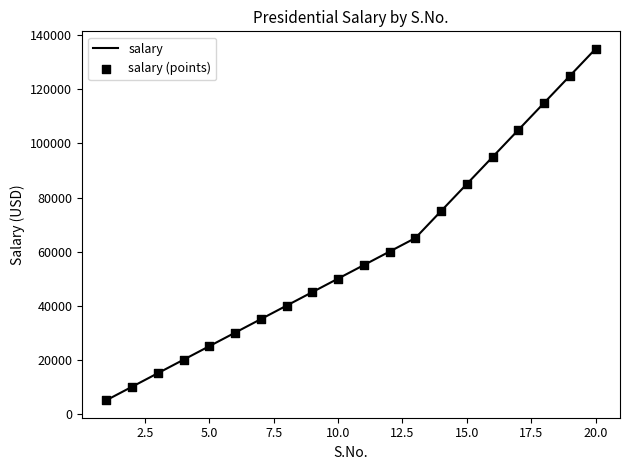

What is the maximum value shown in the chart?

135000